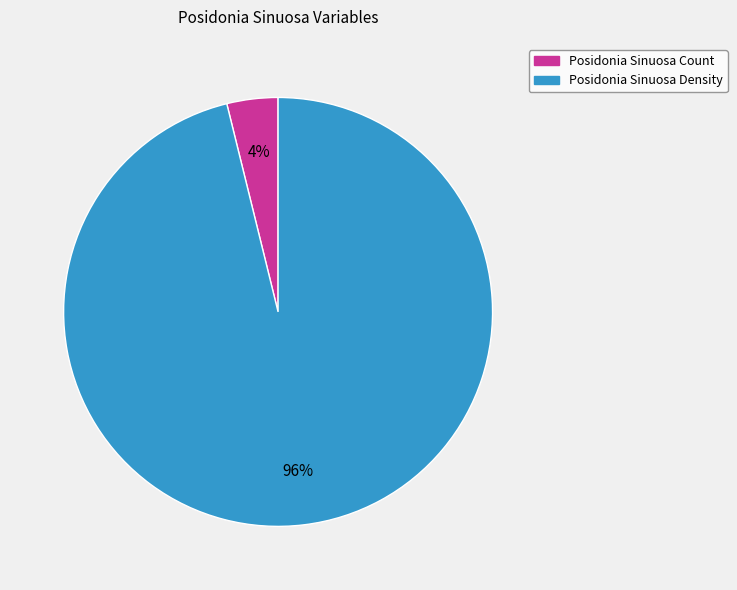

Does any single category account for the majority?

Yes